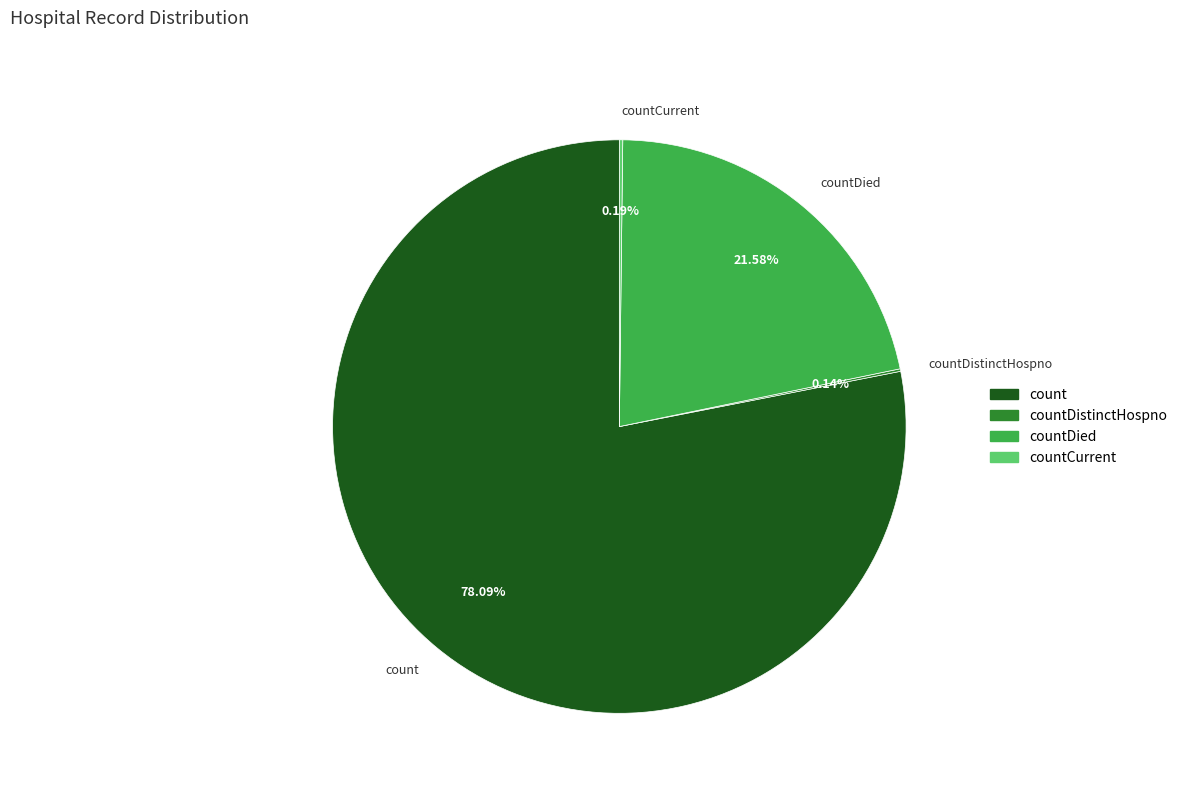

Is count the majority of the pie?

Yes